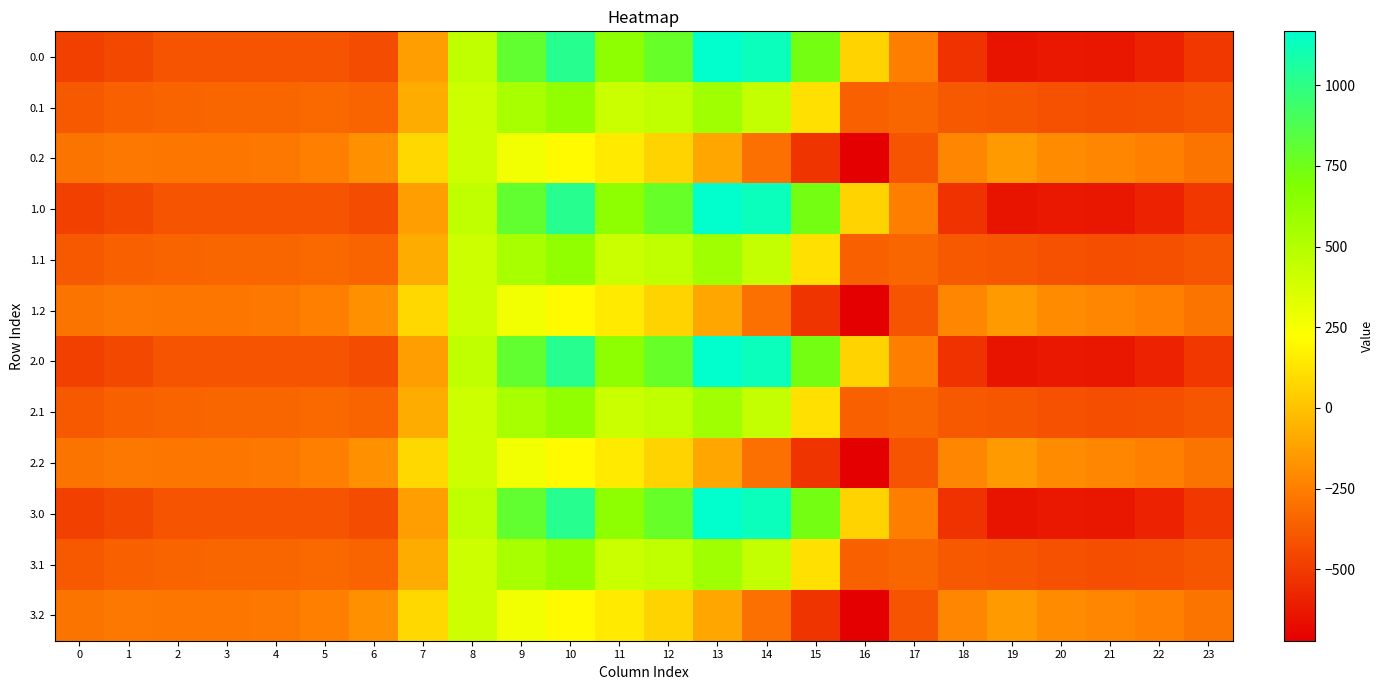

Between 11 and 17, which is larger?

11